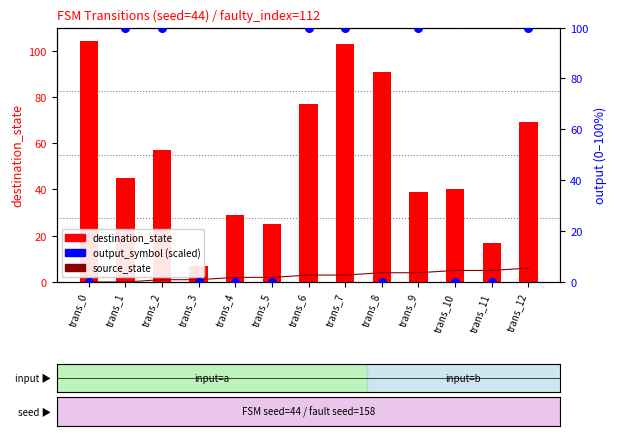

Which series reaches the maximum Y coordinate?

destination_state